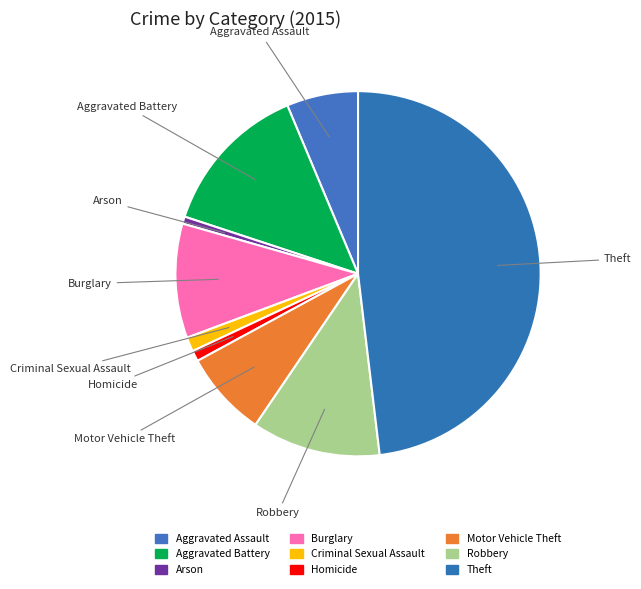

To the nearest percent, what is the difference between the Theft and Arson slice percentages?

47%